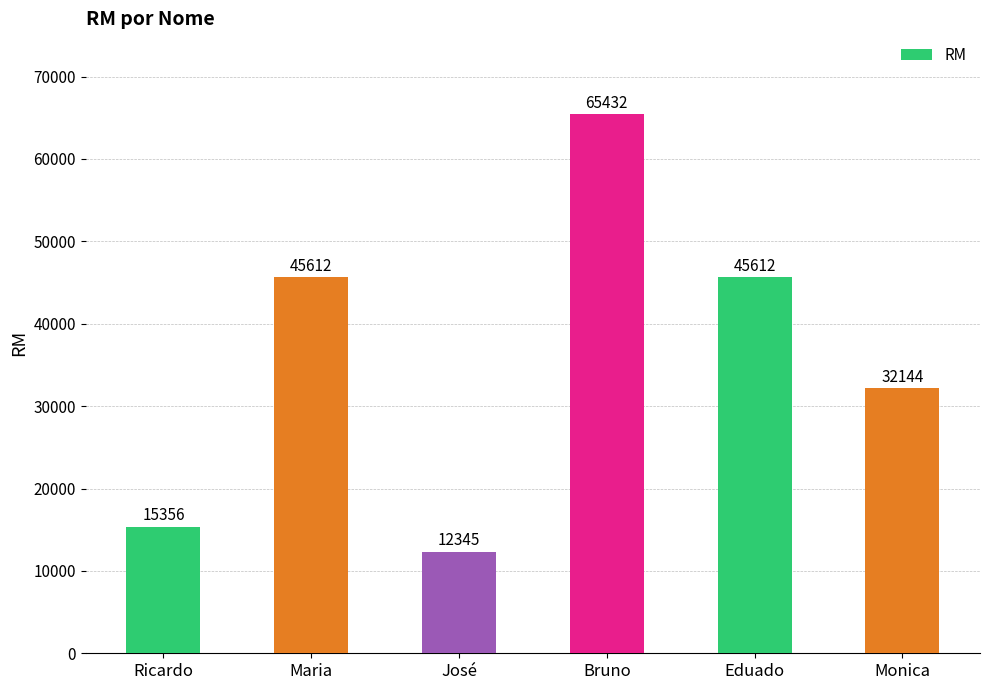

What is the label of the 5th bar from the left?

Eduado